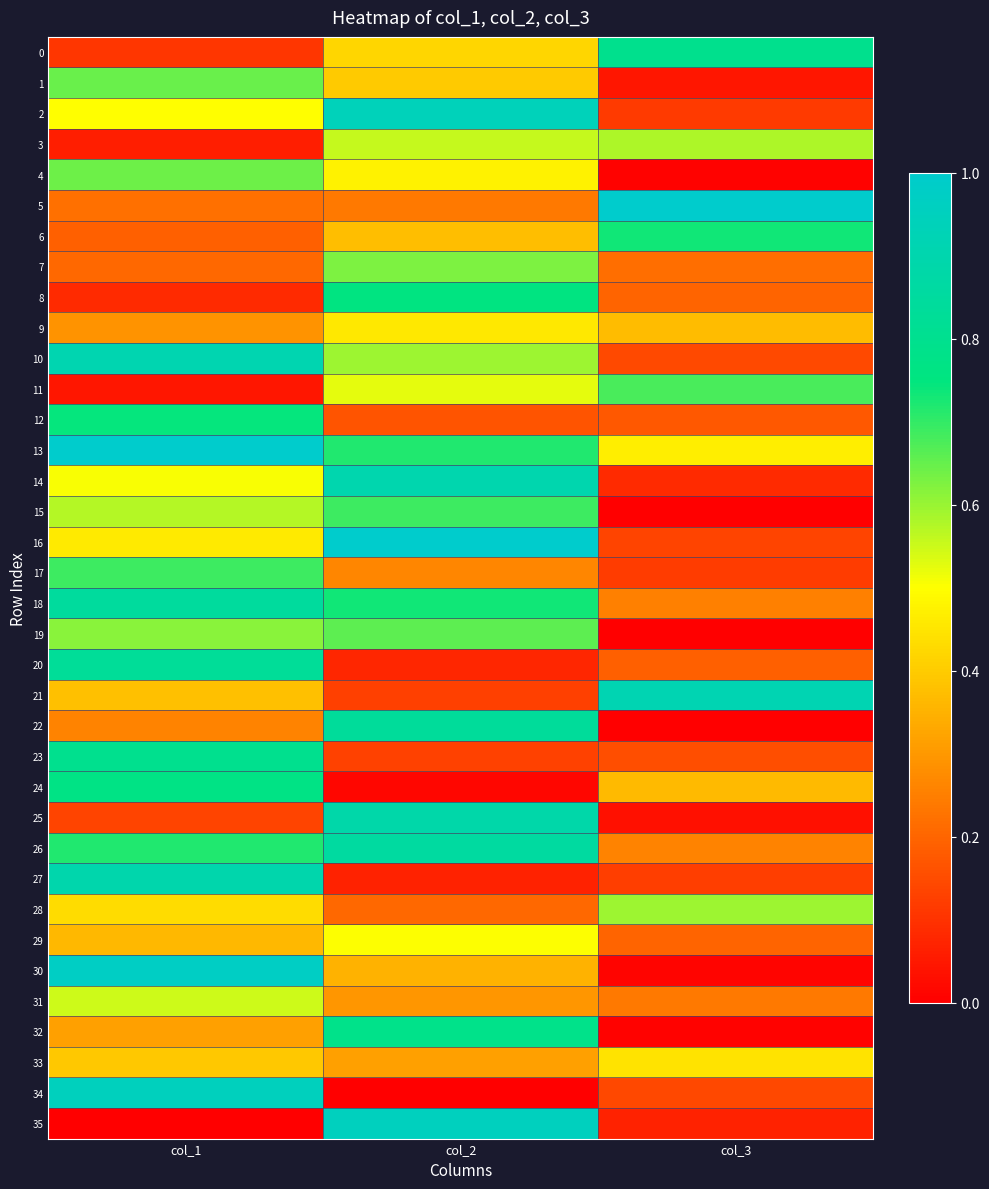

At how many categories does at least one series exceed 0?

3